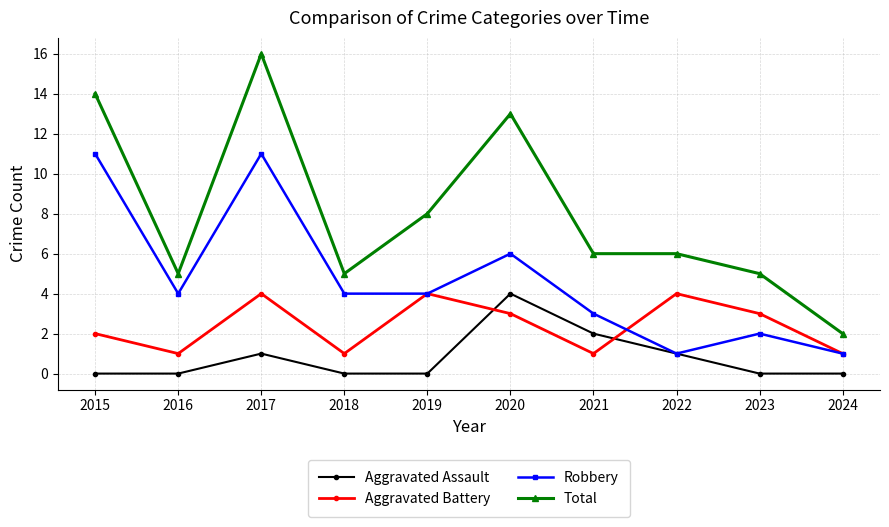

How many interior local peaks does the Aggravated Assault series have?

2